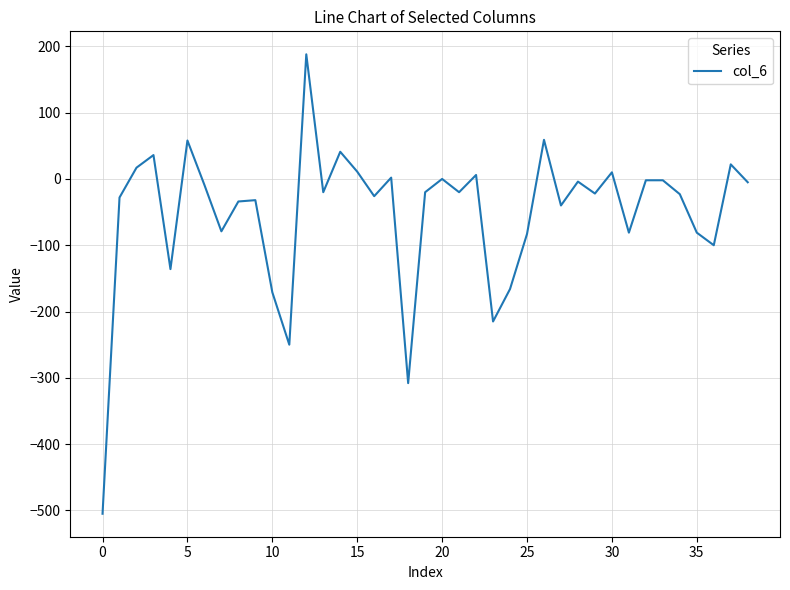

How many values are below -20?

19